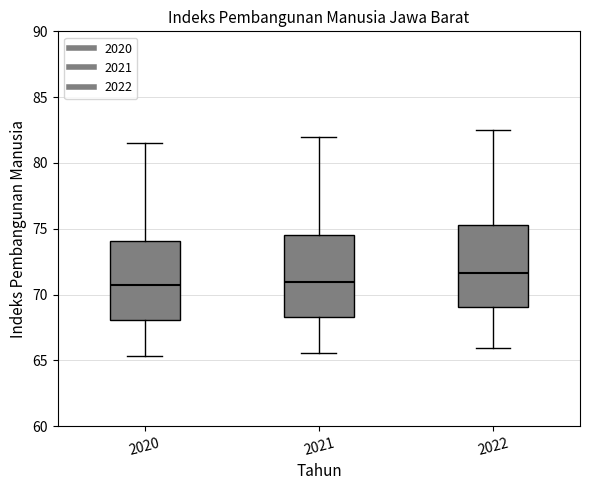

Where does the upper whisker of the box at x = 2022 end on the y-axis? The values are not printed on the chart, so give them approximately, as read against the axis.

82.5